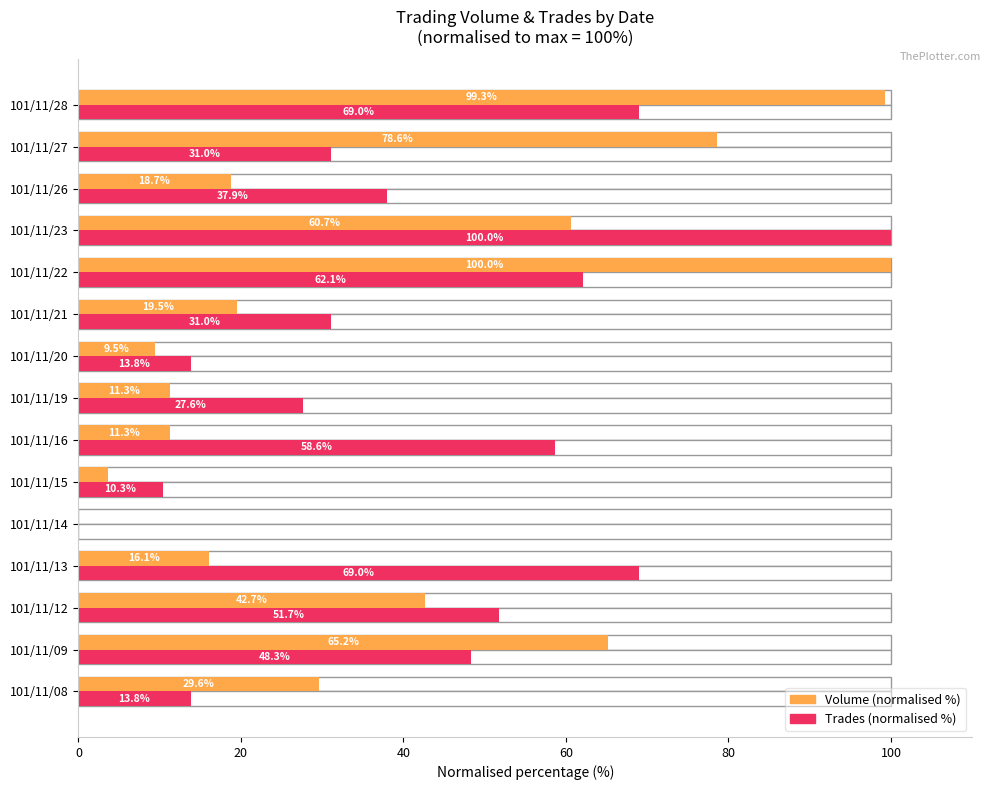

What is the total value across all series at 101/11/12?

94.4